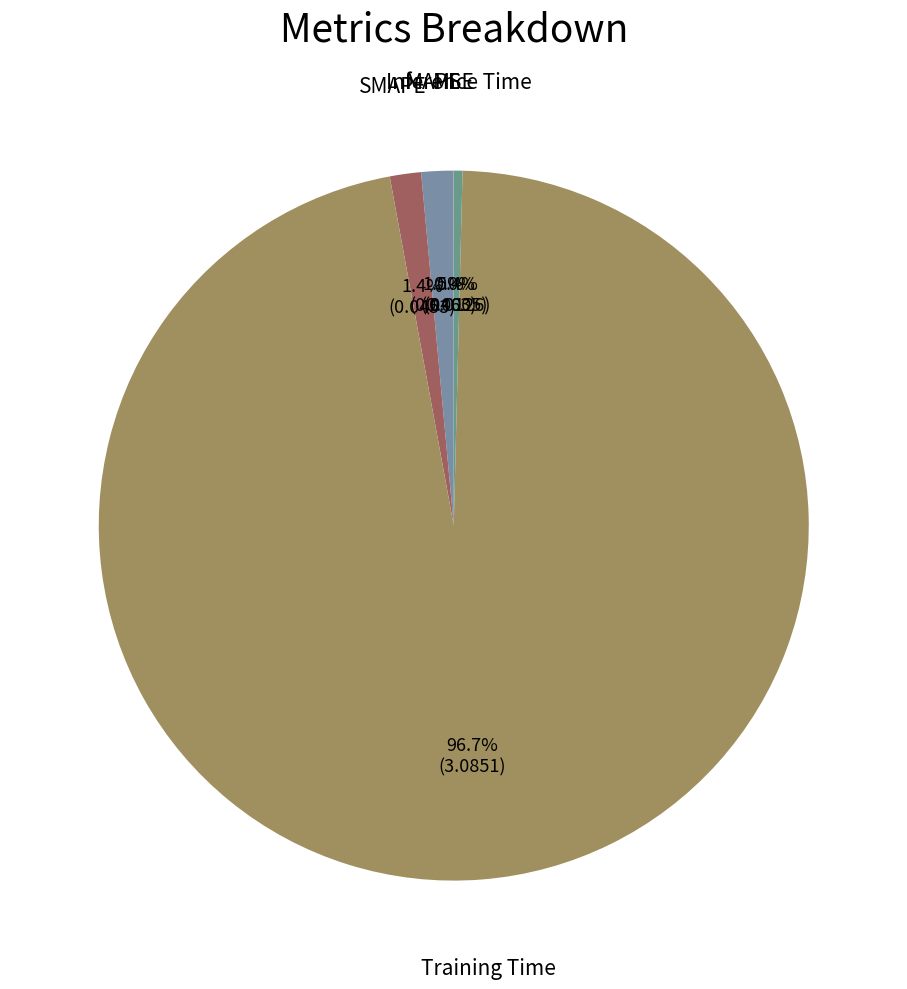

How many slices are in this pie chart?

5